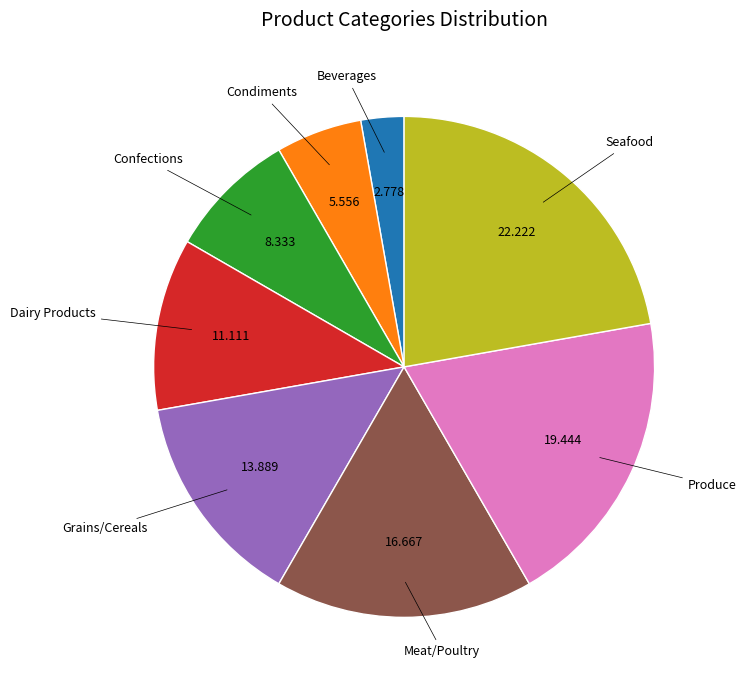

Is there a majority slice in this chart?

No